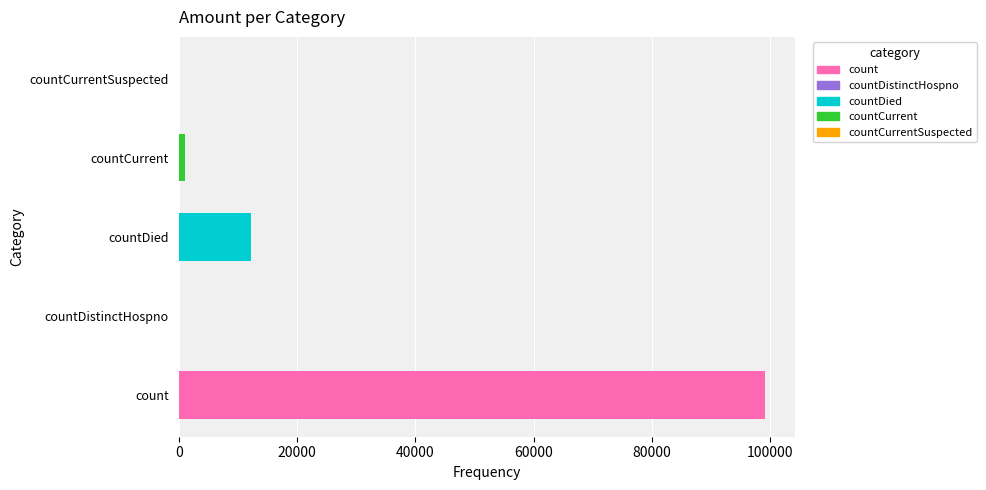

Which has a higher value, count or countDistinctHospno?

count